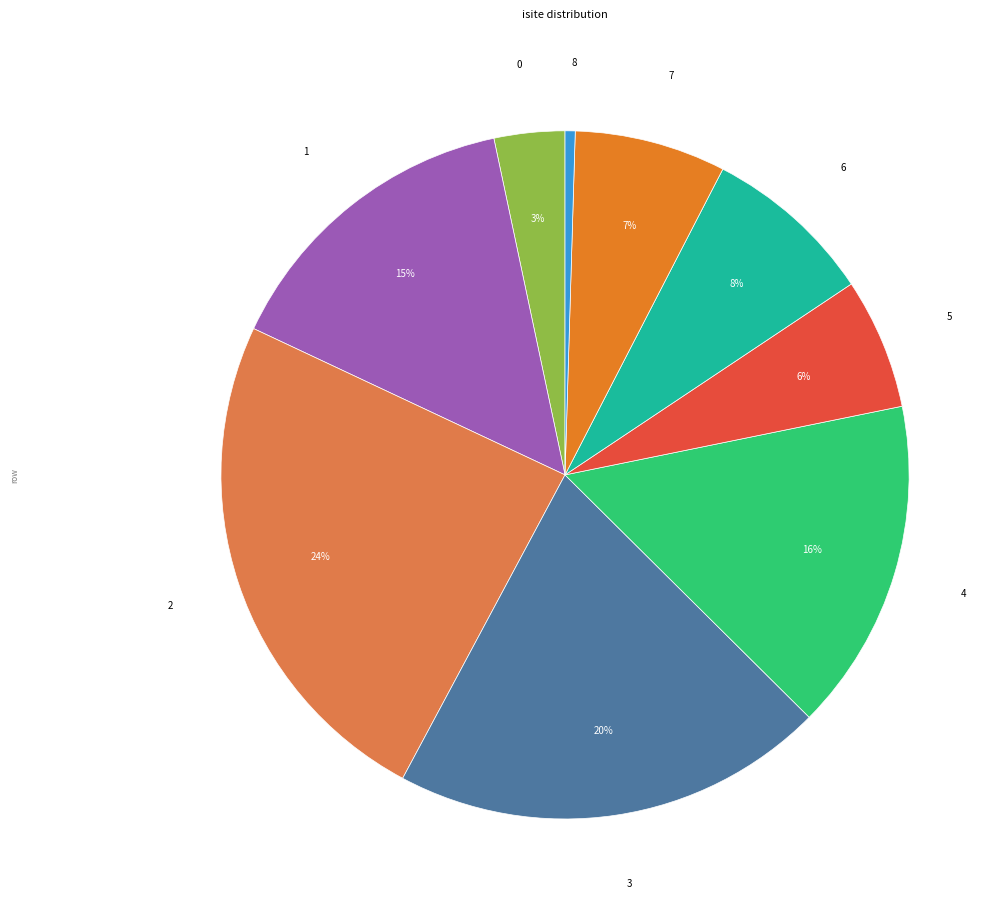

Does any single category account for the majority?

No